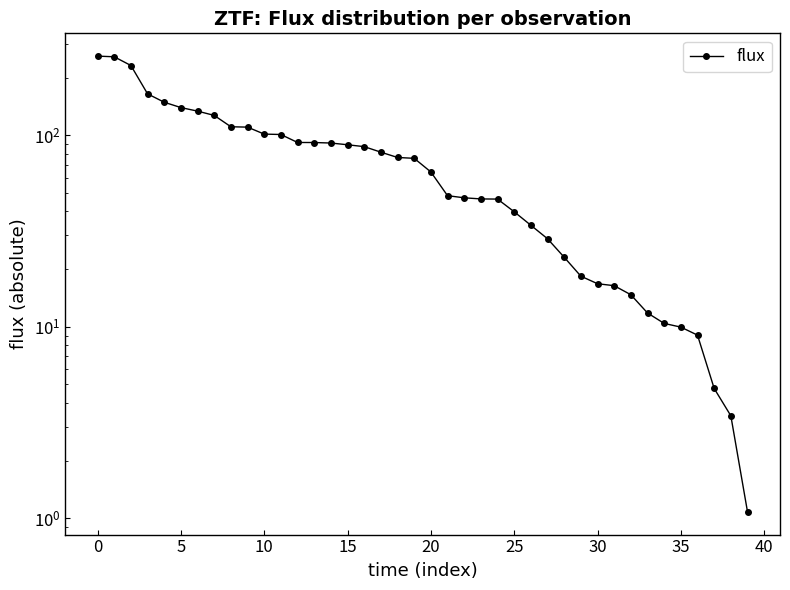

Is it true that the value at 16 is 55.2?

False